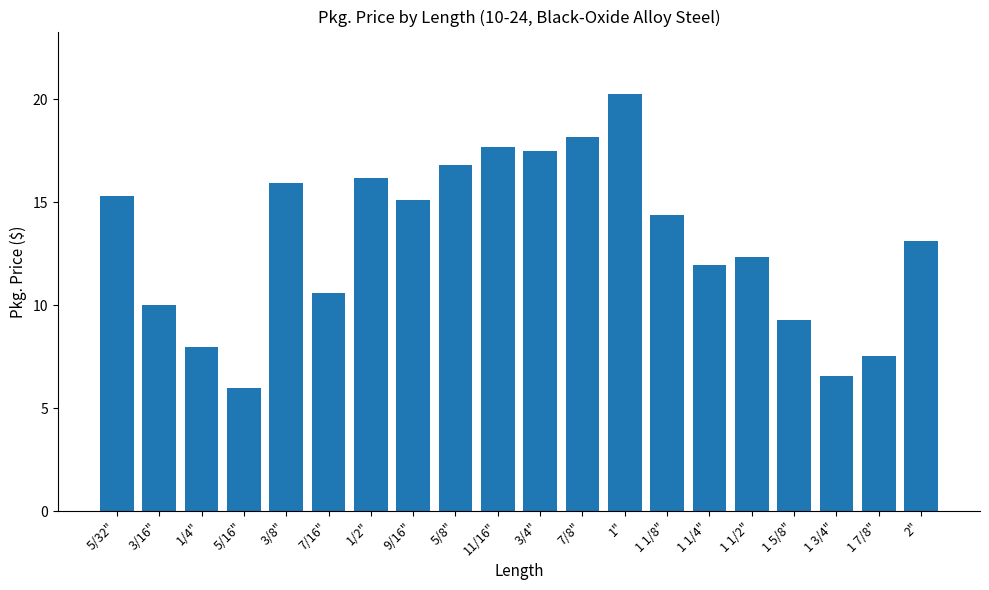

What is the value of the 17th bar from the left?

9.3